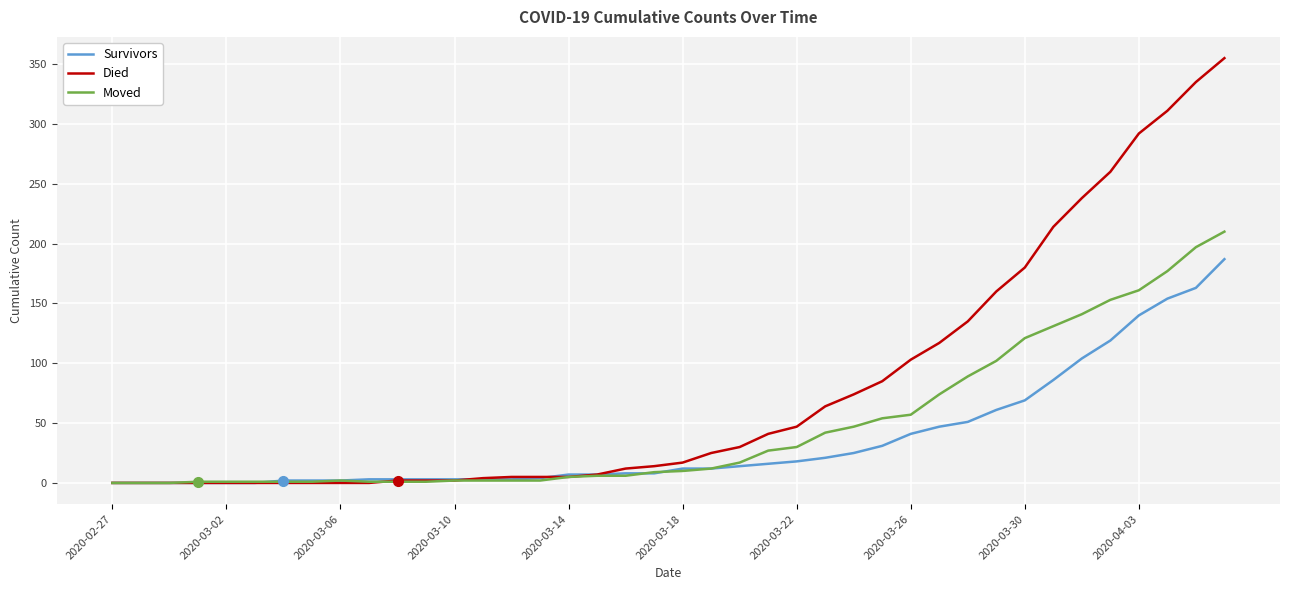

Rank the series by their maximum value, from highest to lowest.

Died, Moved, Survivors